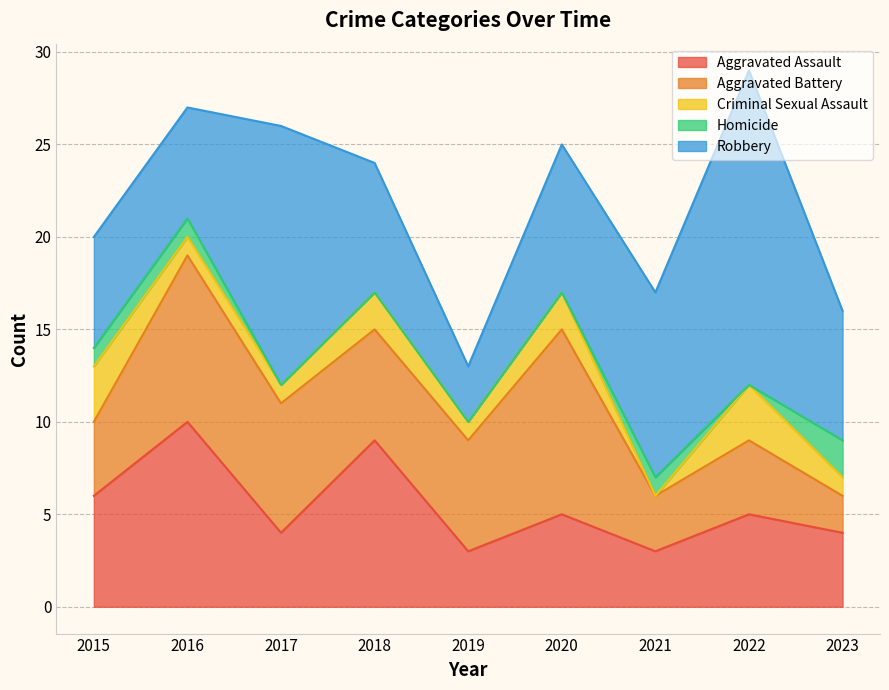

At which label does Aggravated Assault first exceed 5?

2015